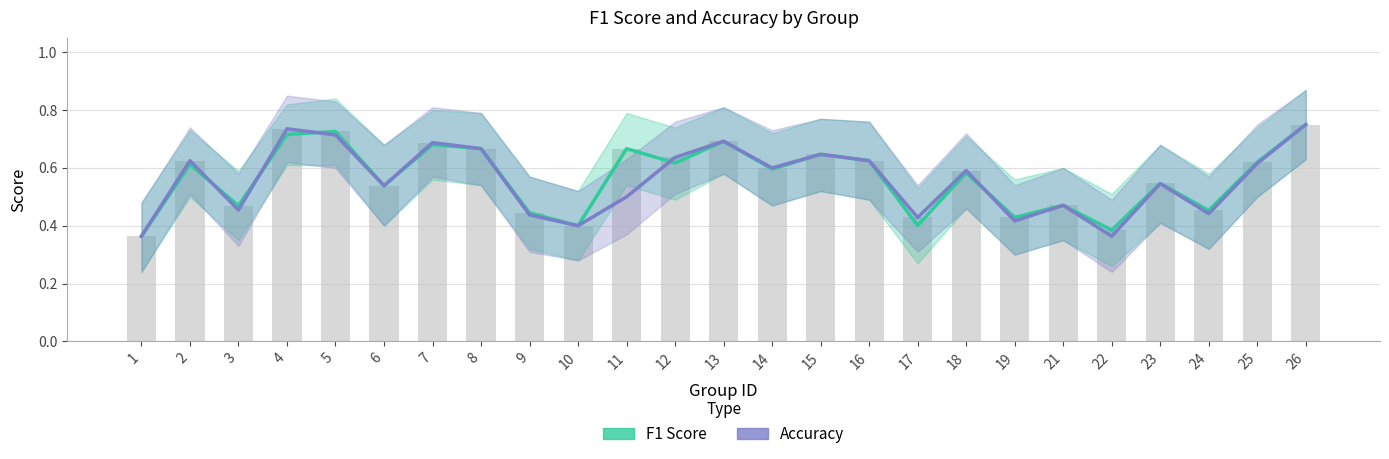

Which series changed the most between 9 and 24?

F1 Score